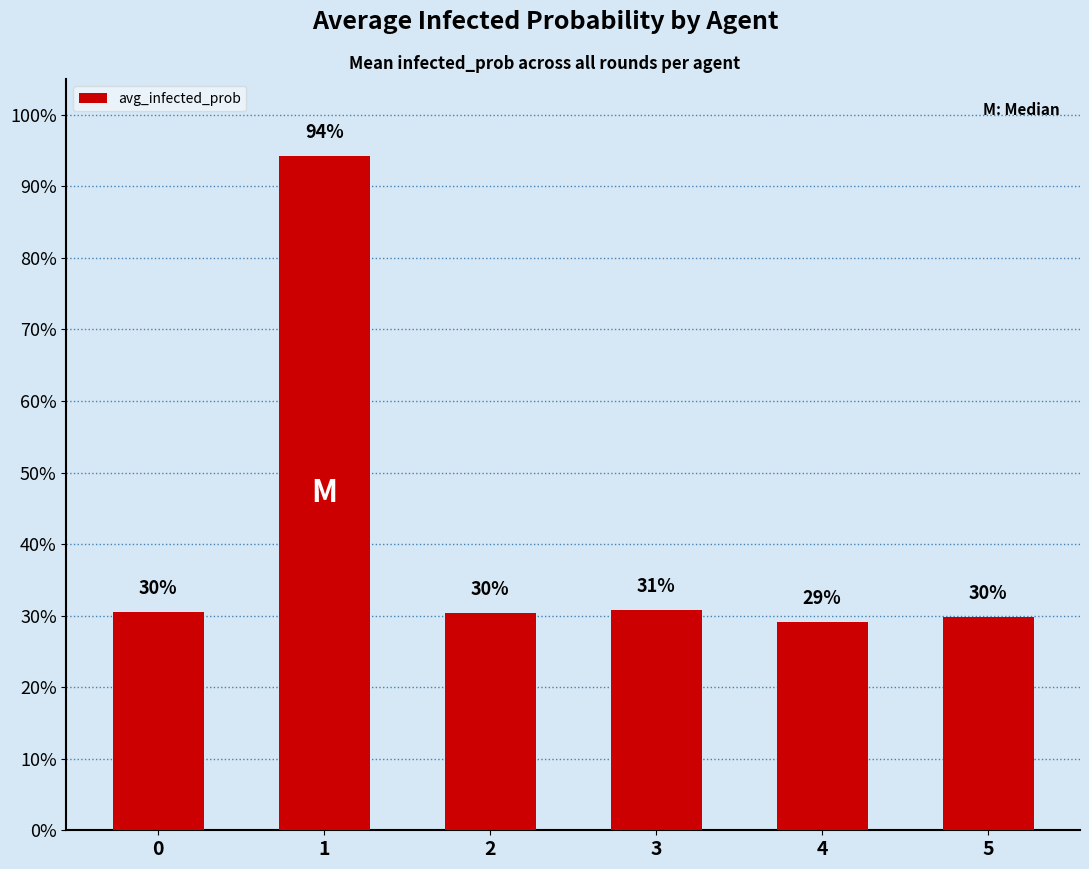

List the labels in order of value, largest first.

1, 3, 0, 2, 5, 4